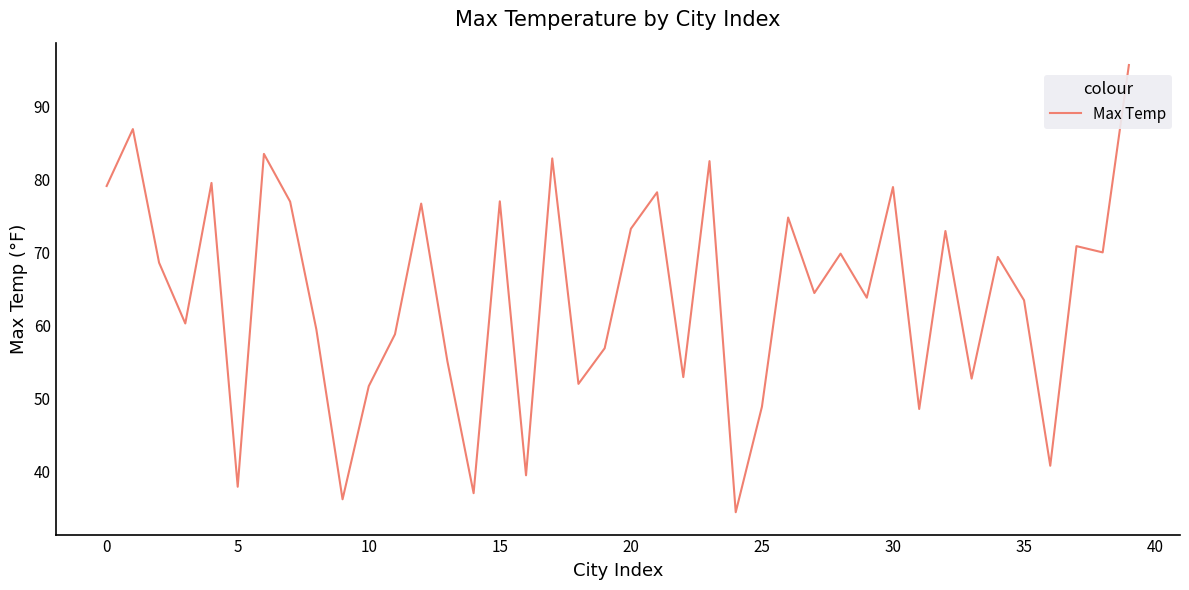

How many interior local peaks (higher than both neighbors) does the data have?

14